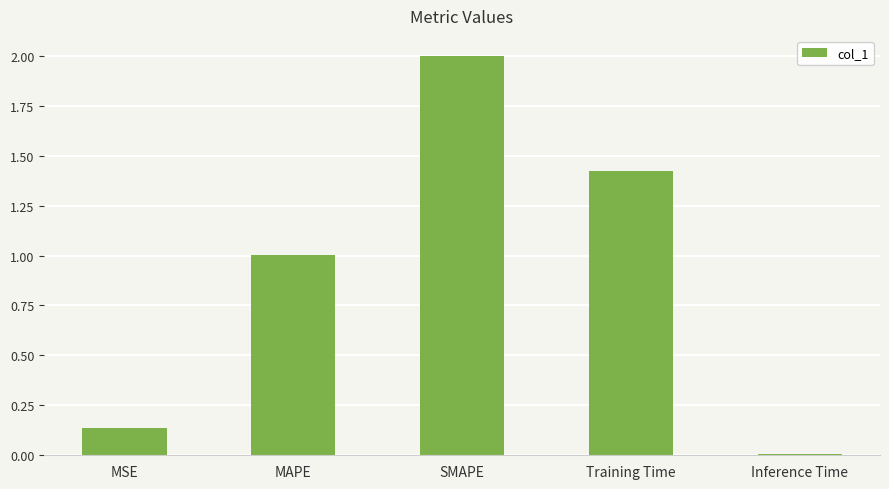

What is the change in value from MAPE to SMAPE?

+1.0